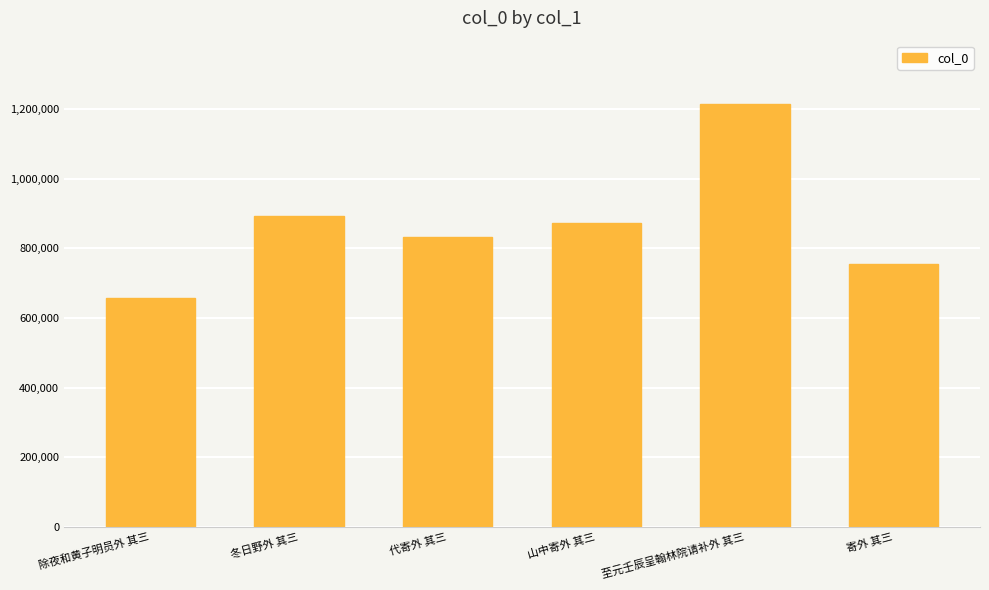

At which category does the chart reach its peak across all series?

至元壬辰呈翰林院请补外 其三